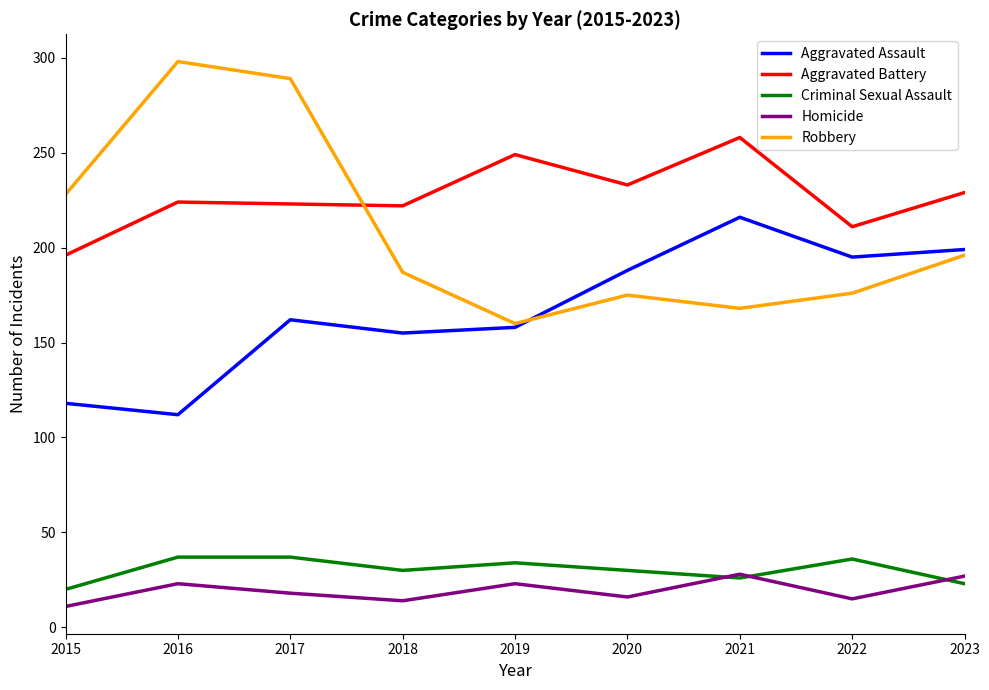

At which label does Robbery reach its peak?

2016